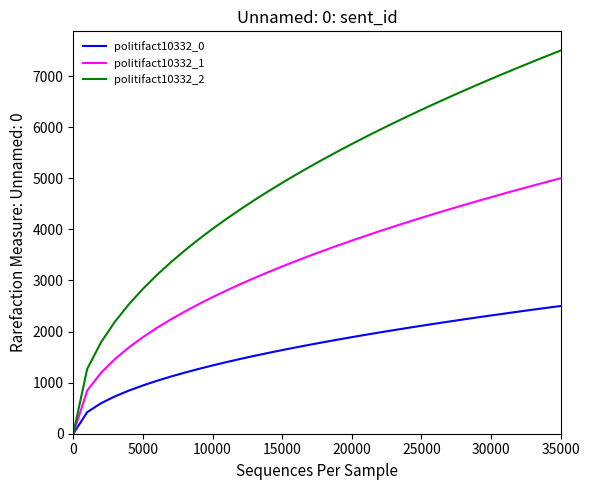

What is the highest value of the politifact10332_1 series?

5000.0